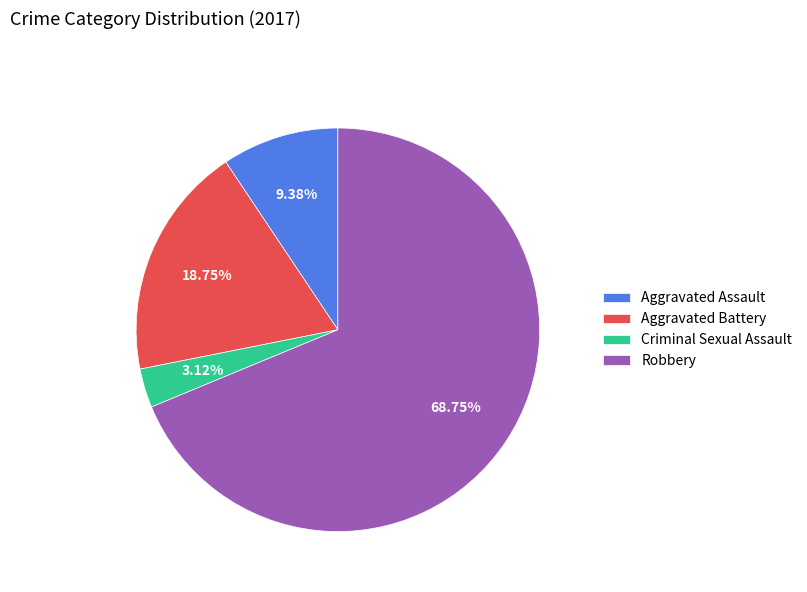

Does Aggravated Assault represent more than half of the total?

No